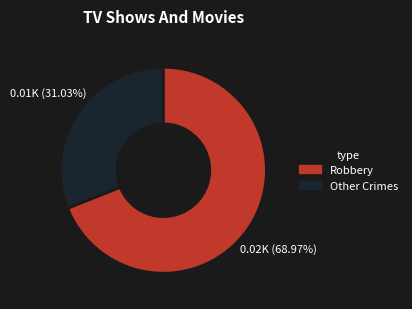

Does any single category account for the majority?

Yes